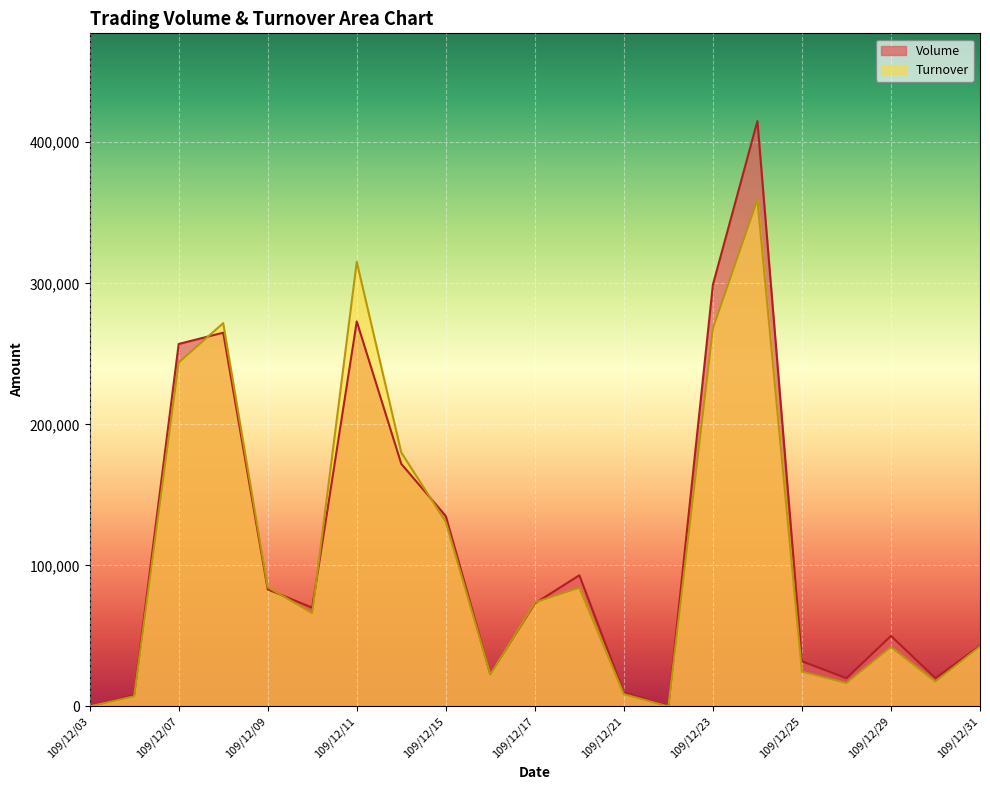

True or false: Turnover and Volume intersect in this chart.

True